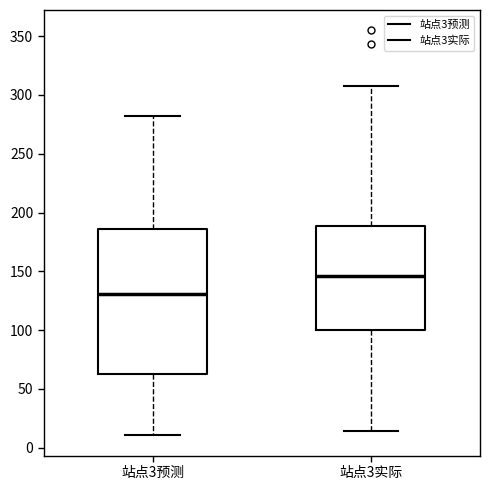

Which box's median line is the lowest?

站点3预测